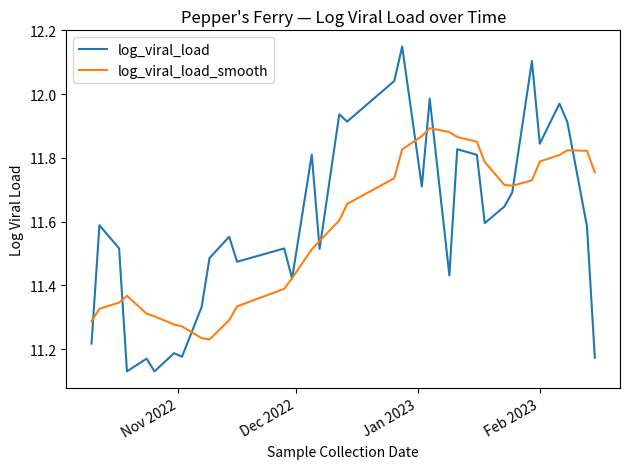

Which series has the widest spread of values?

log_viral_load